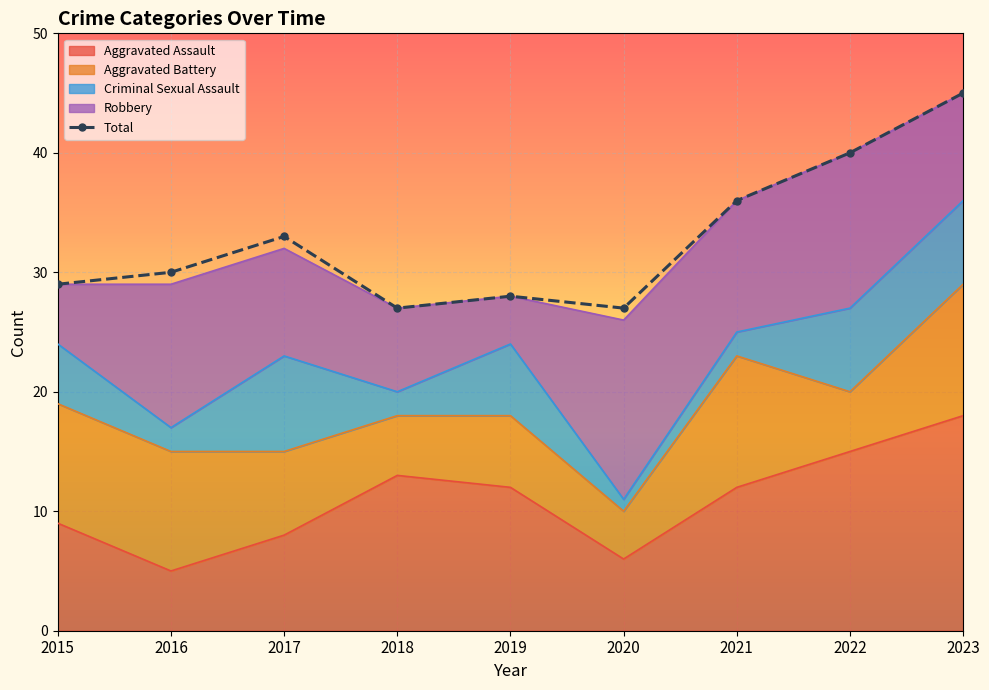

How many data points in Total are less than 30?

4